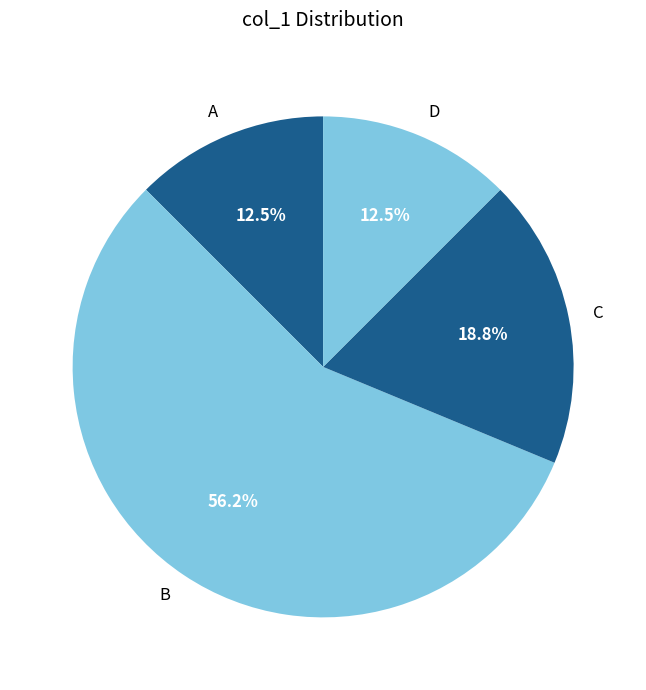

The D slice represents 26% of the pie. True or false?

False